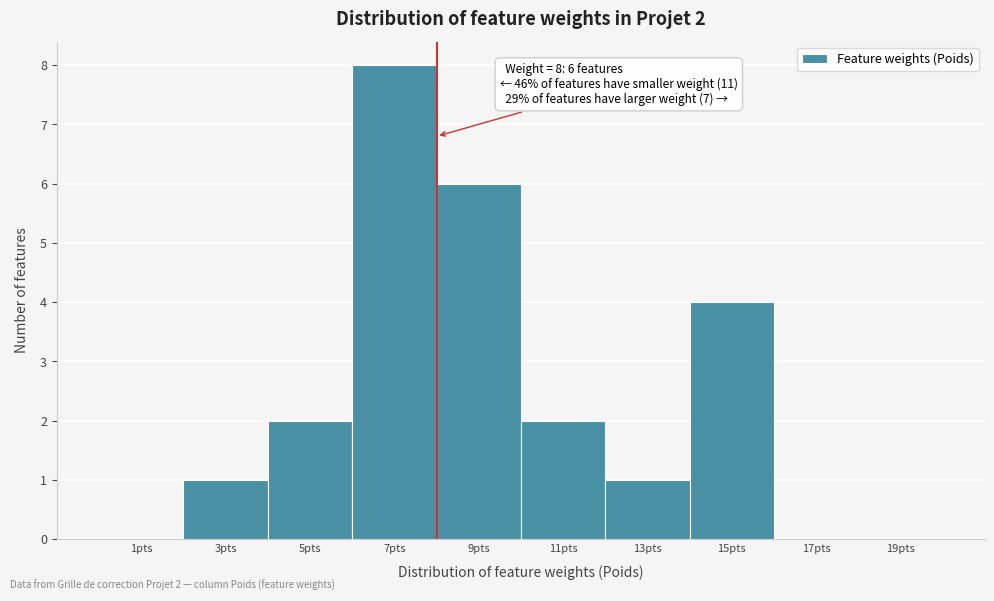

Which range on the x-axis has the tallest bar?

6 to 8